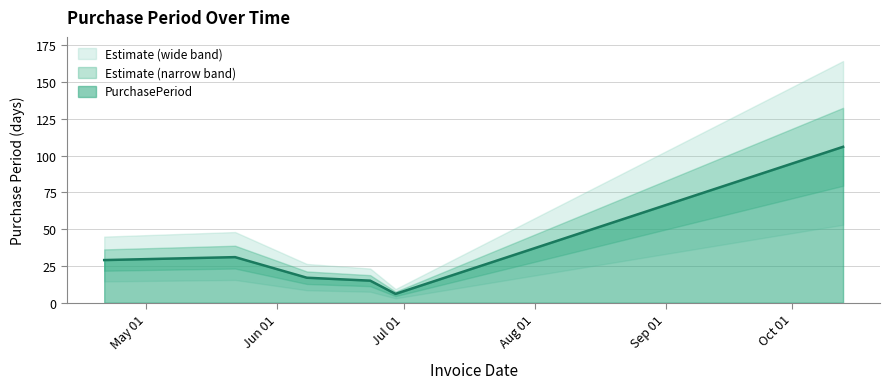

What is the label of the 4th point from the left?

2017-06-23